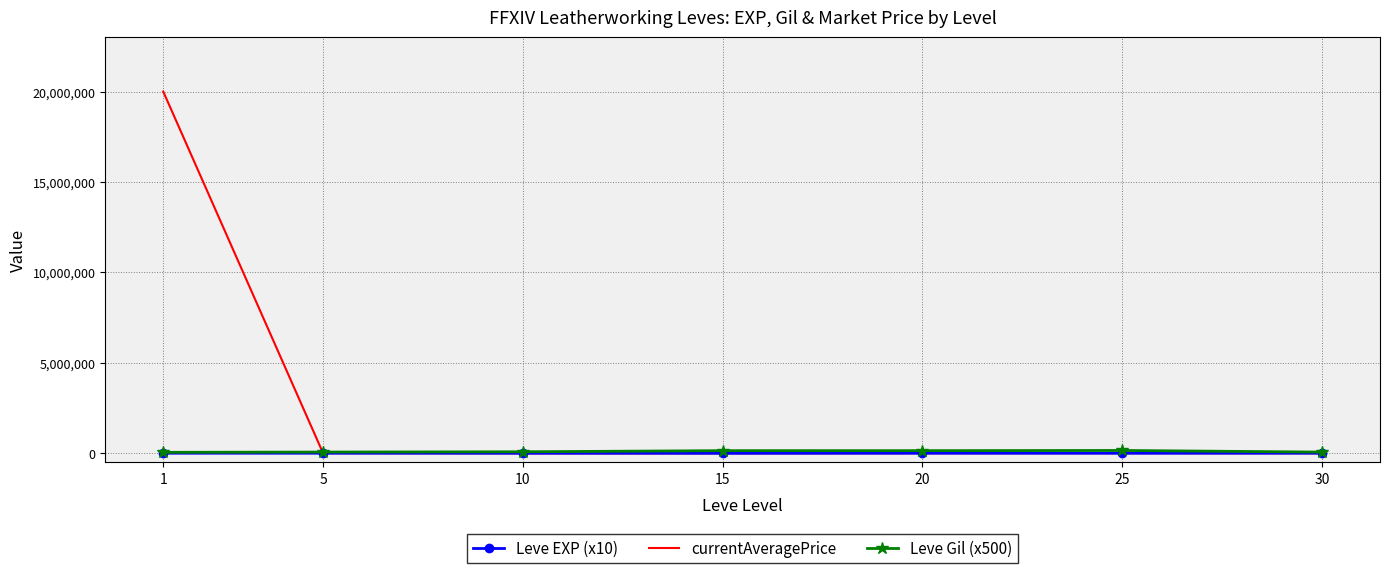

What is the maximum value for currentAveragePrice?

20006666